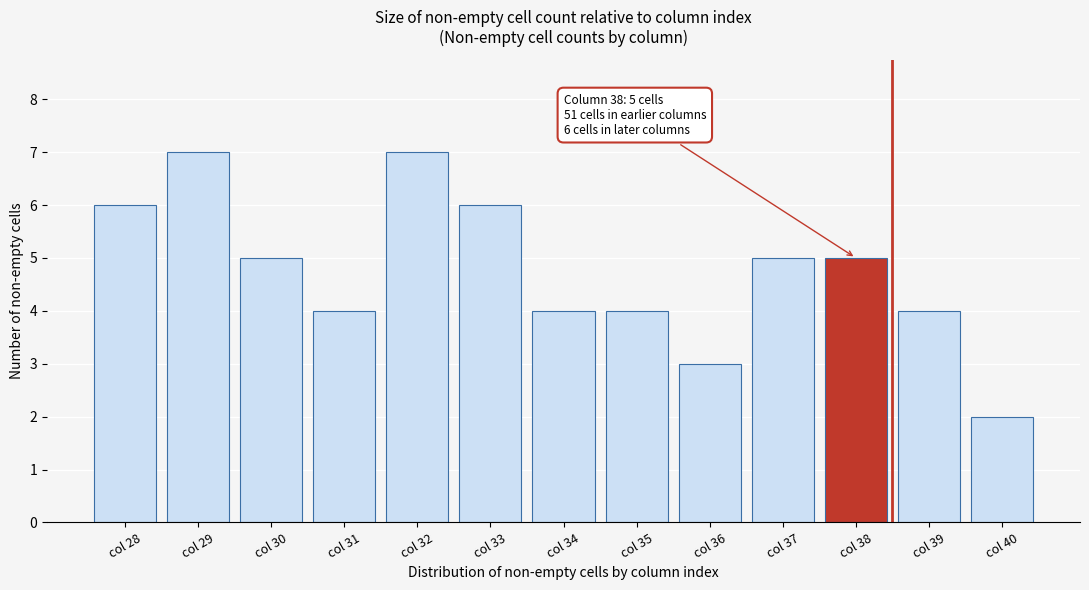

Reading left to right, extract all data points from this chart.

col 28=6	col 29=7	col 30=5	col 31=4	col 32=7	col 33=6	col 34=4	col 35=4	col 36=3	col 37=5	col 38=5	col 39=4	col 40=2